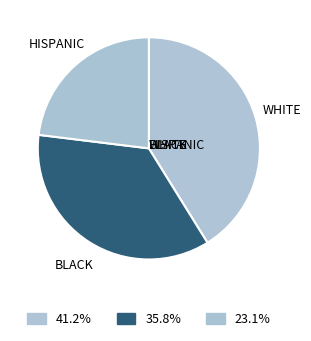

To the nearest percent, what is the difference between the largest and smallest slice percentages?

18%